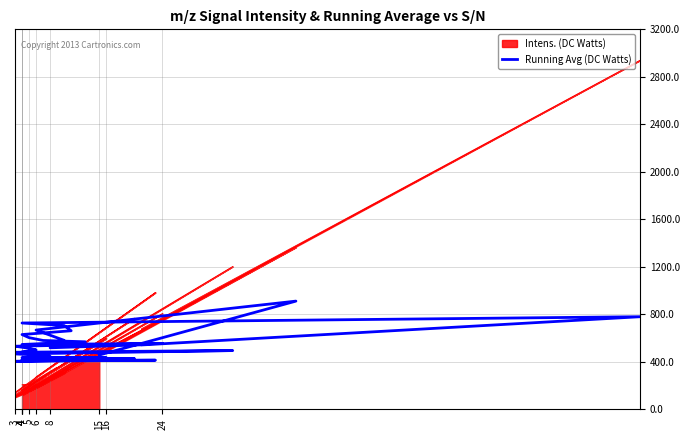

Is it true that the value at 5 is 162.7?

False